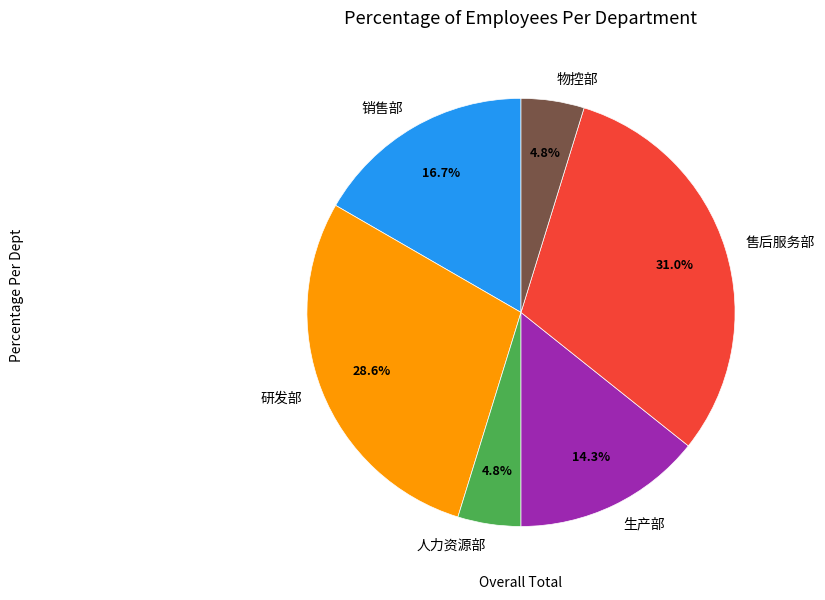

What percentage is the 售后服务部 slice, to the nearest percent?

31%